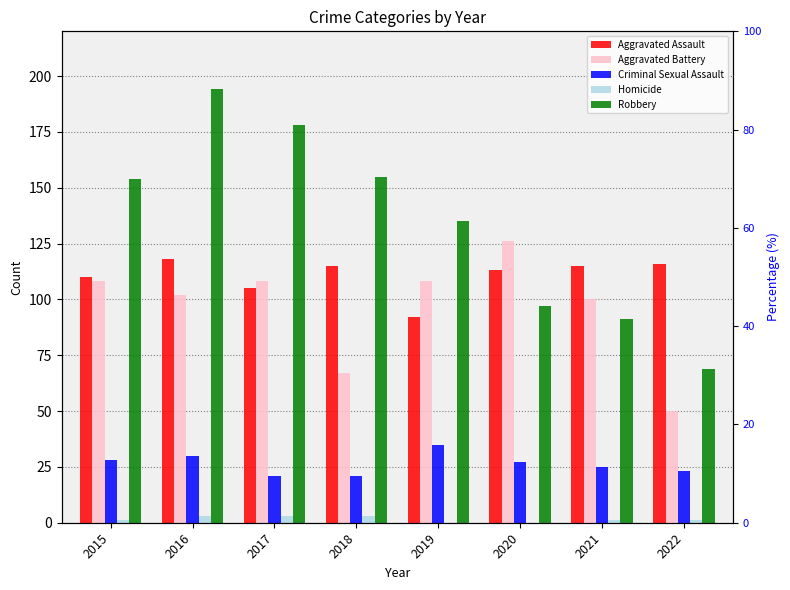

How many series are shown in this chart?

5